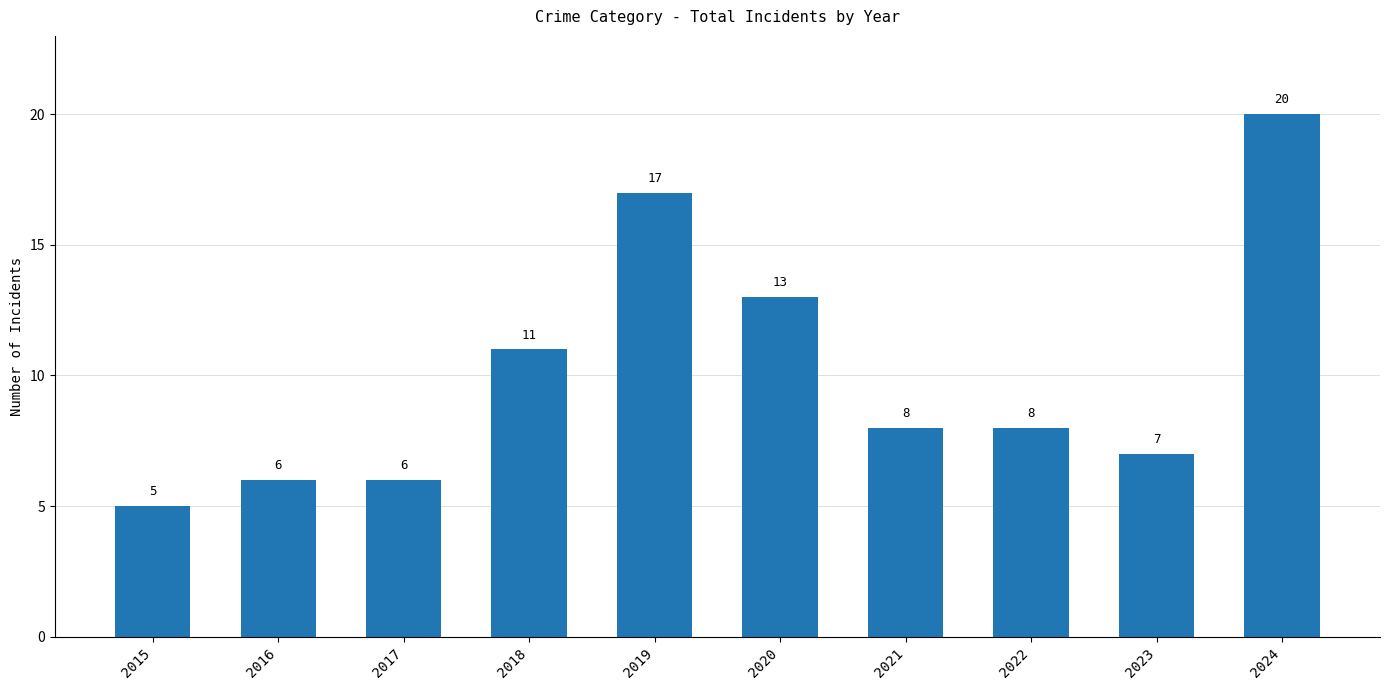

What is the ratio of the value at 2024 to the value at 2015?

4.0